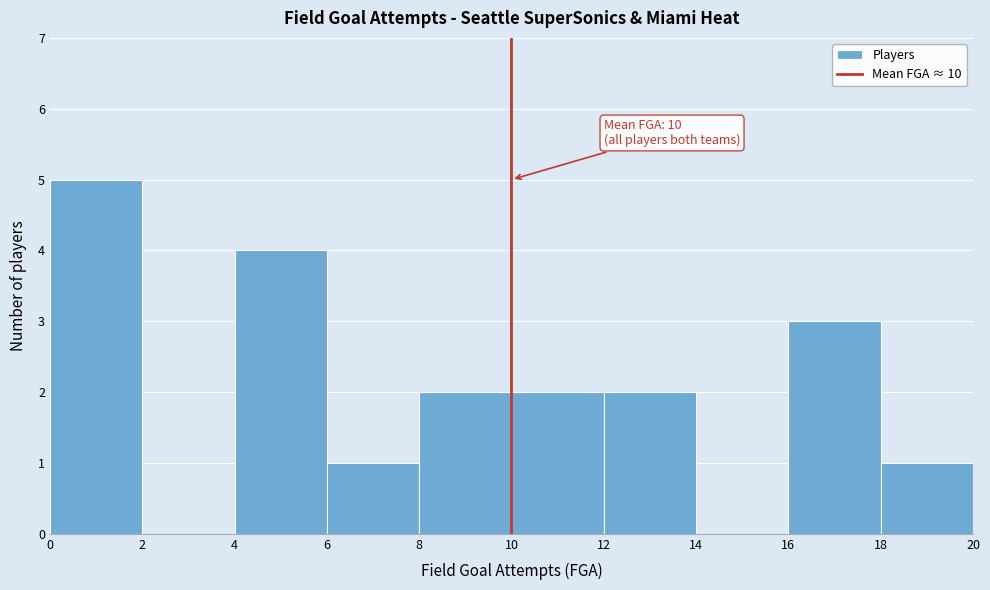

Which range on the x-axis has the tallest bar?

0 to 2